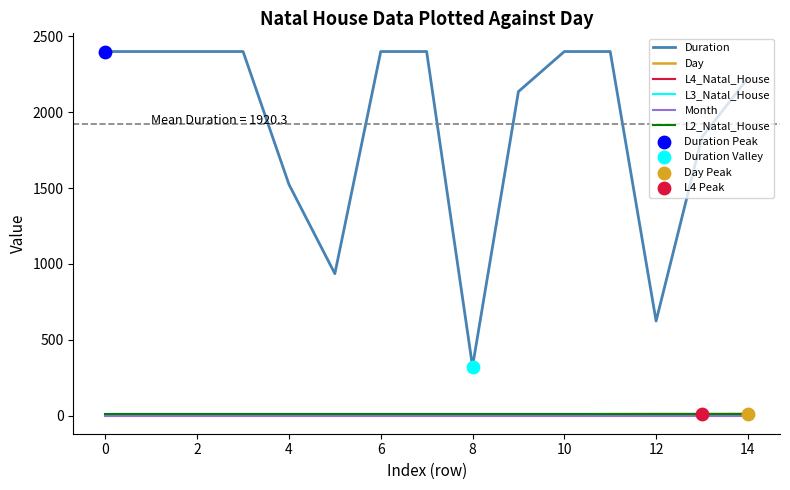

At how many categories does at least one series exceed 2382?

8